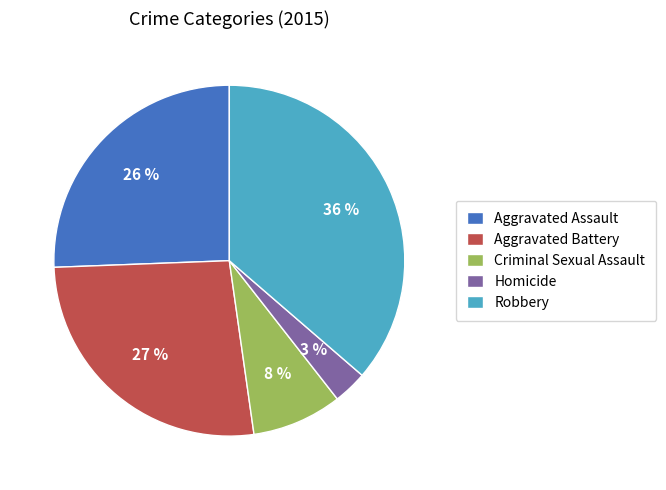

Which slice is the largest?

Robbery